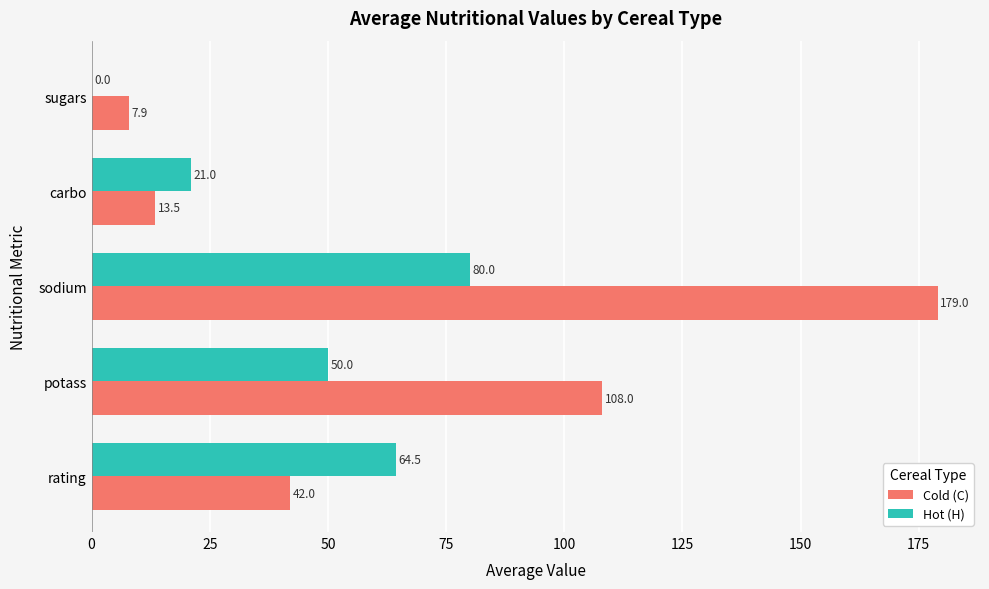

How many categories are shown in the chart?

5